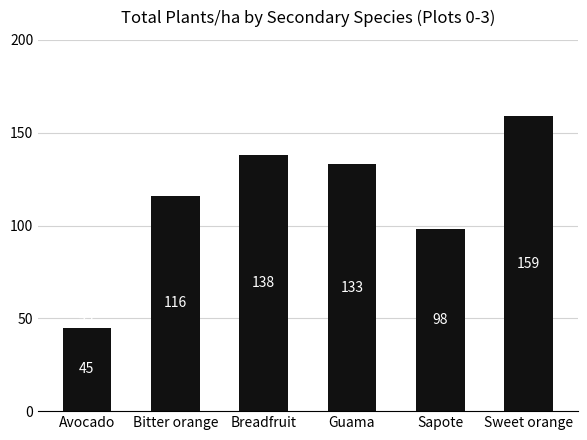

What is the difference between the second highest and minimum values?

93